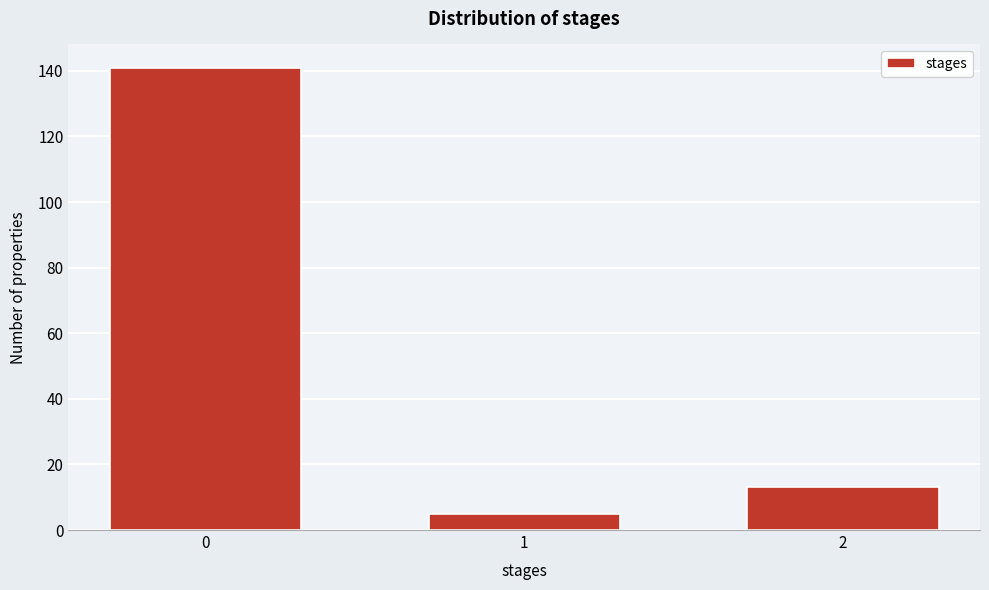

Reading left to right, what are all the values shown in this chart?

141	5	13